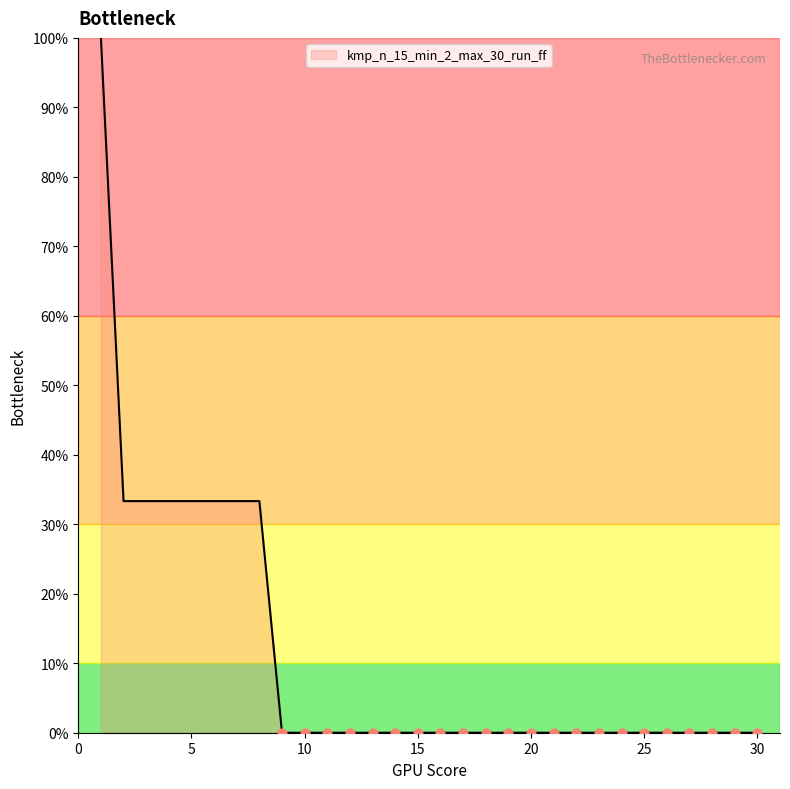

What is the maximum value shown in the chart?

100.0